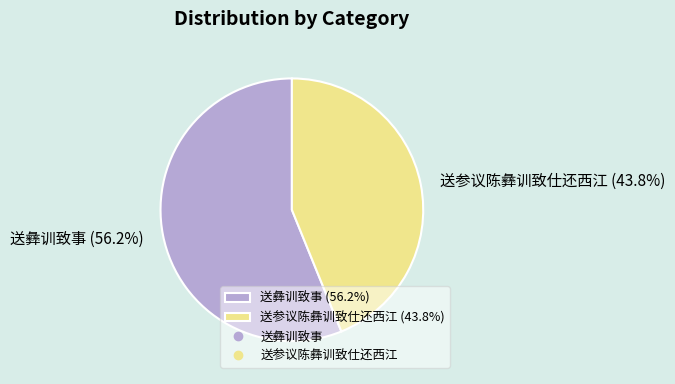

Does 送参议陈彝训致仕还西江 represent more than half of the total?

No